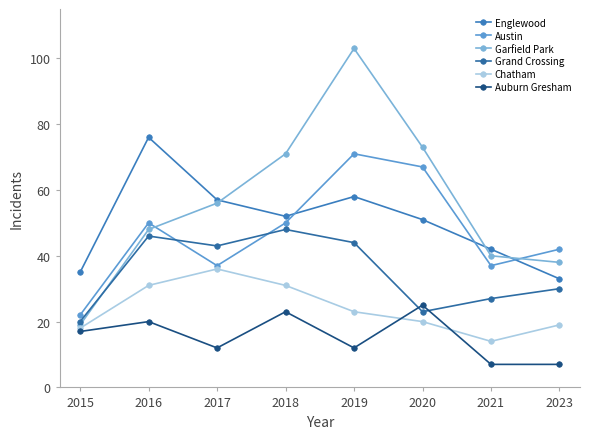

Which series has the largest range (max minus min)?

Garfield Park